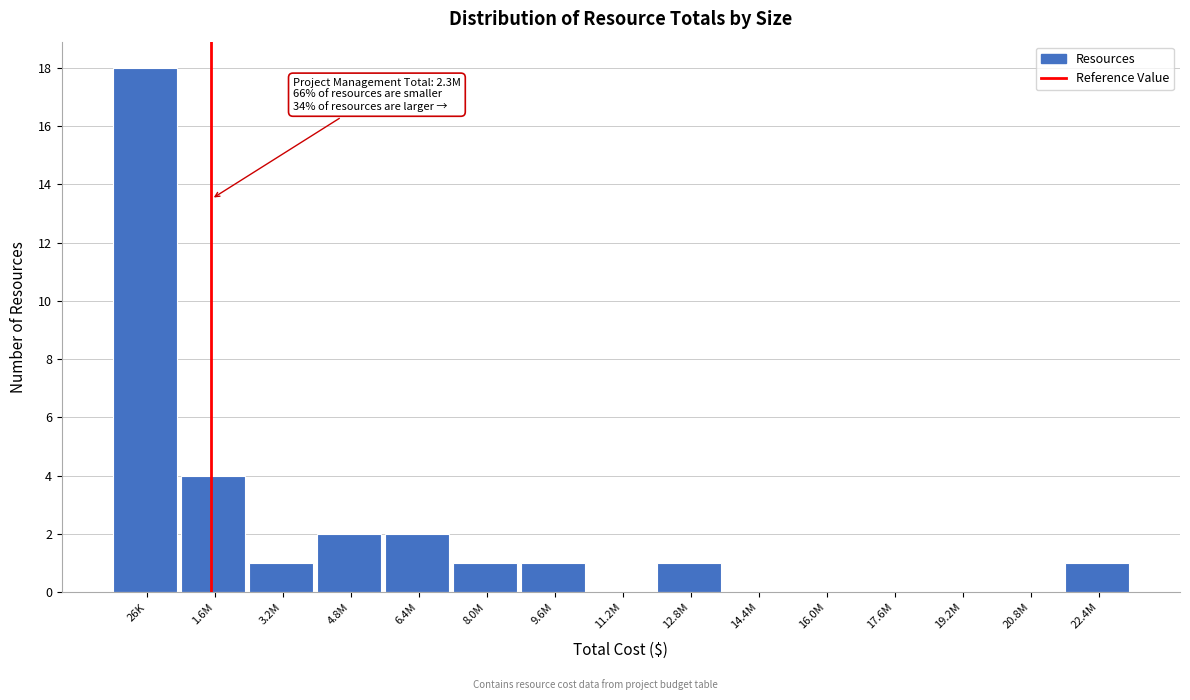

Reading left to right, extract all data points from this chart.

26K=18	1.6M=4	3.2M=1	4.8M=2	6.4M=2	8.0M=1	9.6M=1	11.2M=0	12.8M=1	14.4M=0	16.0M=0	17.6M=0	19.2M=0	20.8M=0	22.4M=1